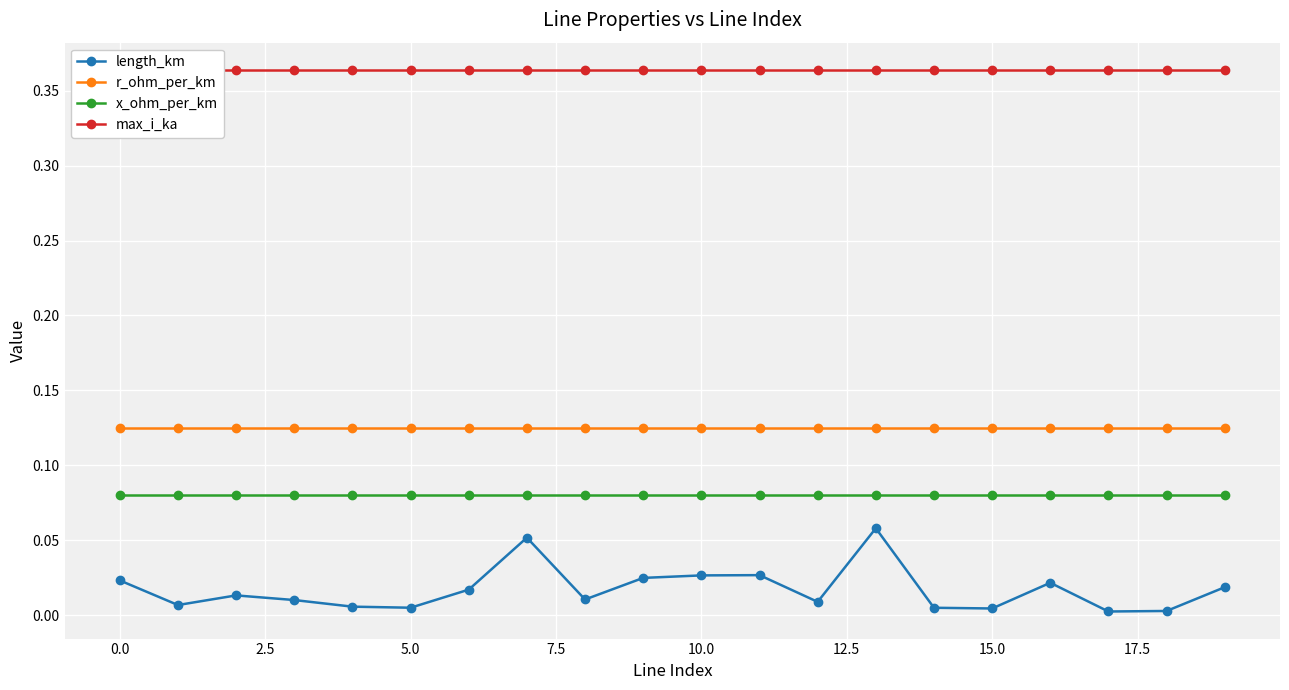

True or false: x_ohm_per_km and r_ohm_per_km cross at least once.

False